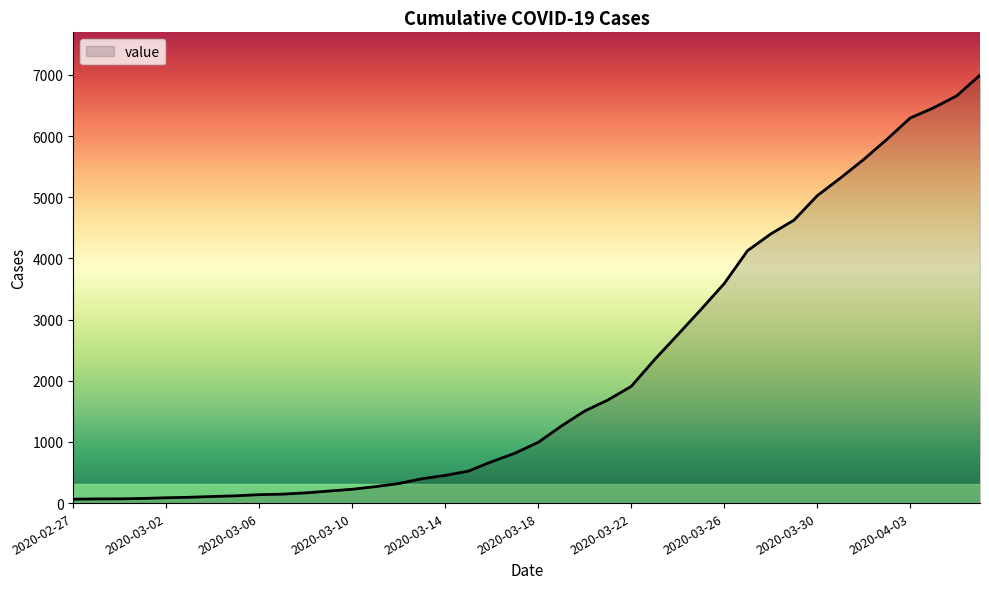

What is the greatest value displayed?

6995